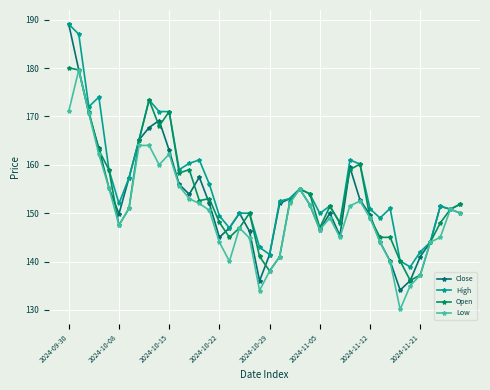

How many distinct data groups are displayed?

4